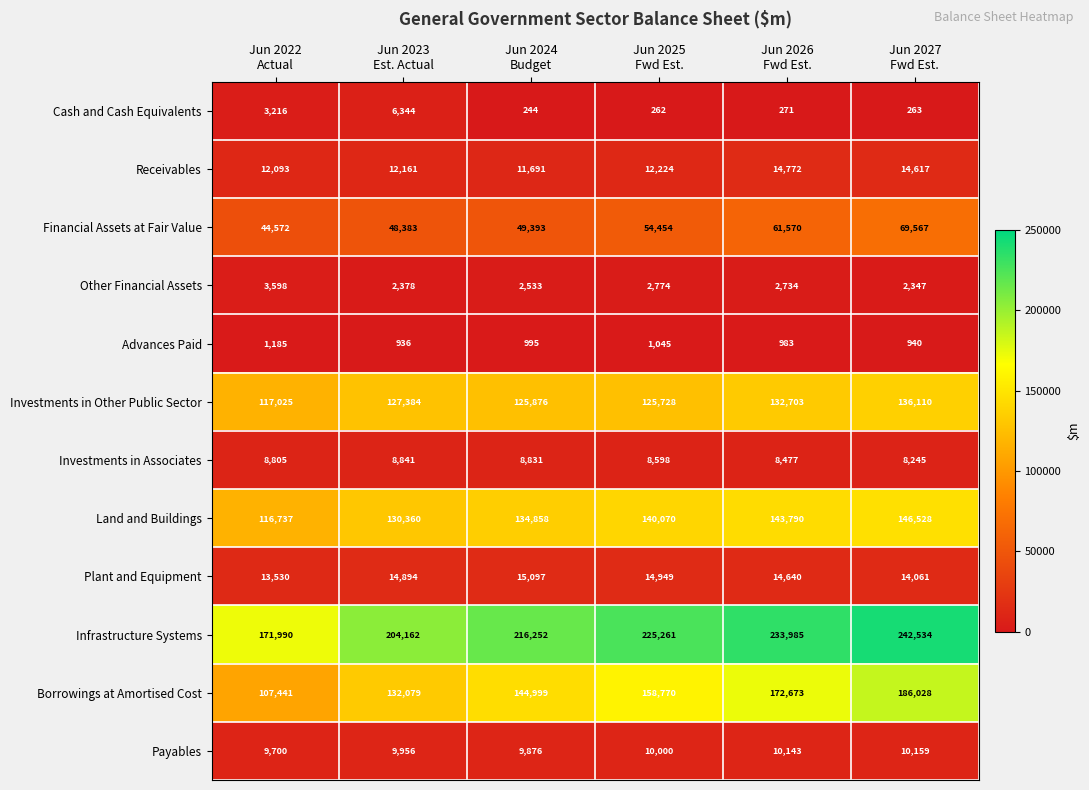

How many Borrowings at Amortised Cost values are between 132079 and 172673?

4